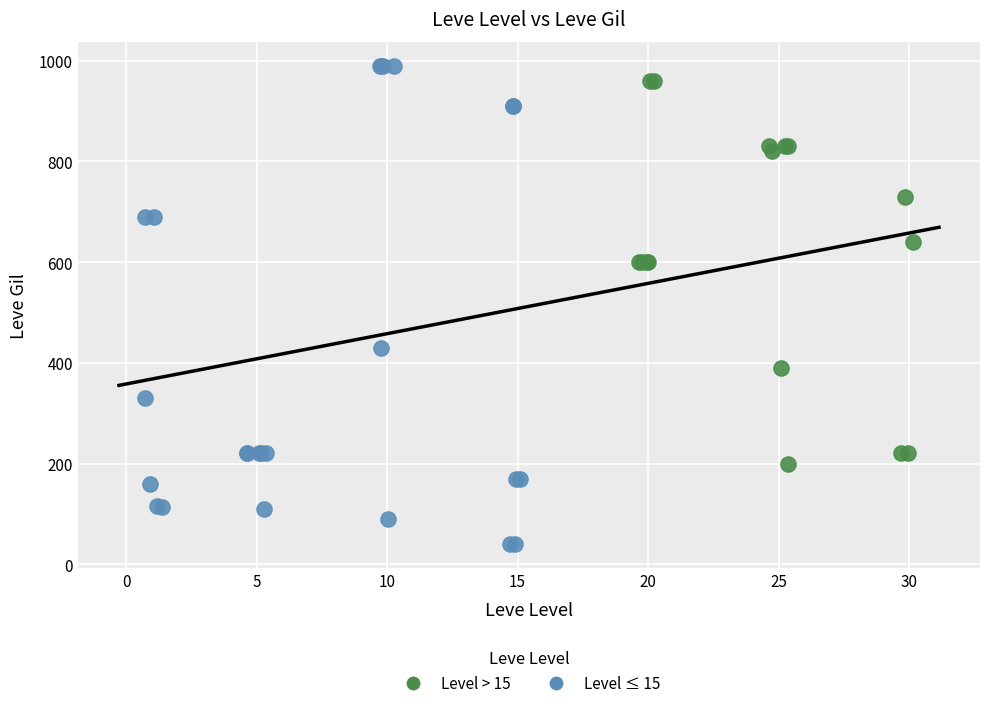

Which series reaches the maximum Y coordinate?

Level ≤ 15